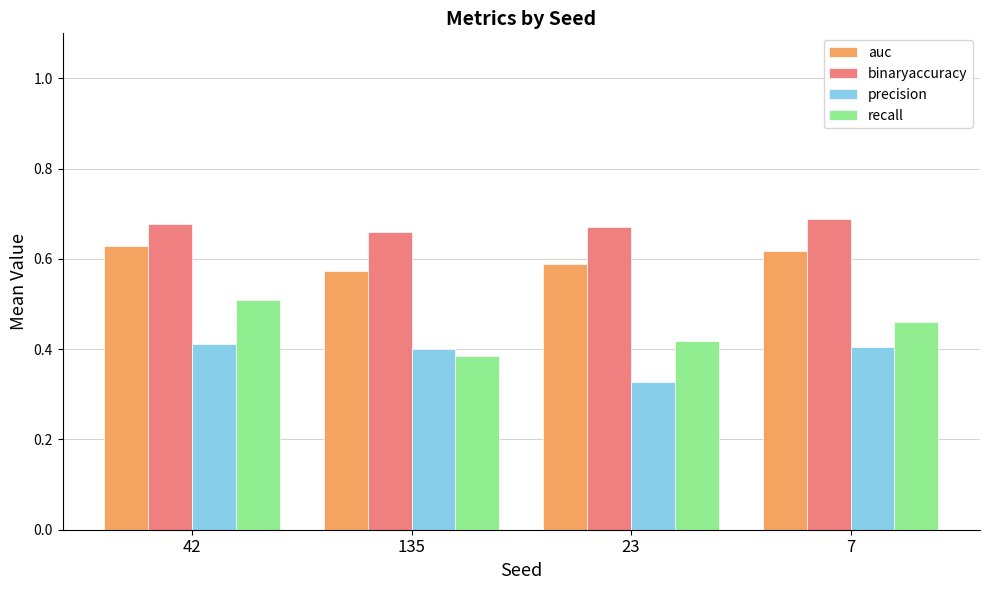

Rank the series at 42 from lowest to highest value.

precision, recall, auc, binaryaccuracy